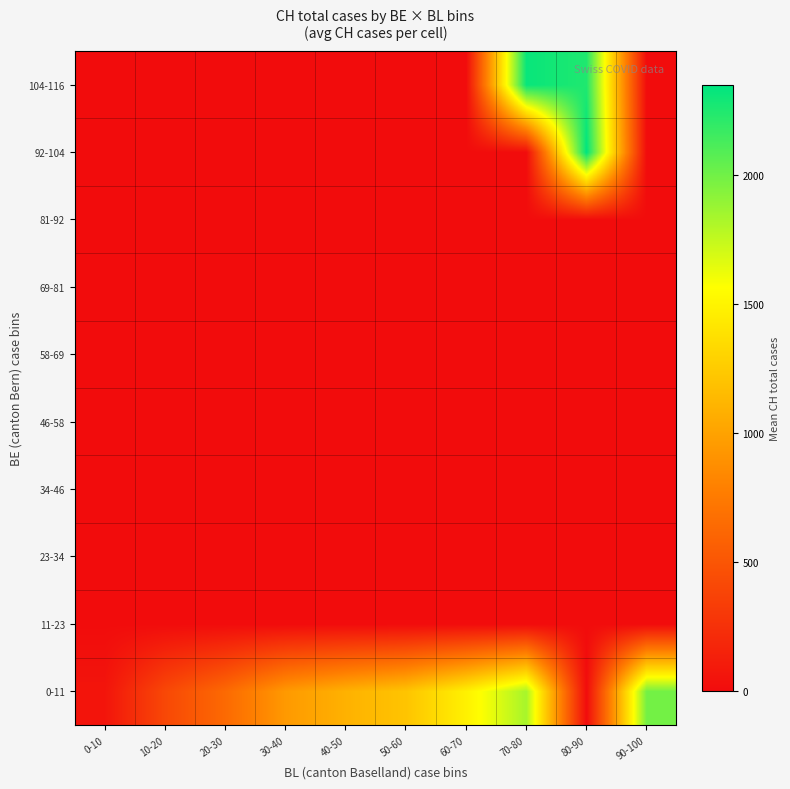

Reading left to right, transcribe all the data shown in this chart.

0-11: 0-10=58.8	10-20=406.5	20-30=637.0	30-40=946.0	40-50=1092.0	50-60=1208.0	60-70=1480.7	70-80=1834.5	80-90=0.0	90-100=1992.0
11-23: 0-10=0.0	10-20=0.0	20-30=0.0	30-40=0.0	40-50=0.0	50-60=0.0	60-70=0.0	70-80=0.0	80-90=0.0	90-100=0.0
23-34: 0-10=0.0	10-20=0.0	20-30=0.0	30-40=0.0	40-50=0.0	50-60=0.0	60-70=0.0	70-80=0.0	80-90=0.0	90-100=0.0
34-46: 0-10=0.0	10-20=0.0	20-30=0.0	30-40=0.0	40-50=0.0	50-60=0.0	60-70=0.0	70-80=0.0	80-90=0.0	90-100=0.0
46-58: 0-10=0.0	10-20=0.0	20-30=0.0	30-40=0.0	40-50=0.0	50-60=0.0	60-70=0.0	70-80=0.0	80-90=0.0	90-100=0.0
58-69: 0-10=0.0	10-20=0.0	20-30=0.0	30-40=0.0	40-50=0.0	50-60=0.0	60-70=0.0	70-80=0.0	80-90=0.0	90-100=0.0
69-81: 0-10=0.0	10-20=0.0	20-30=0.0	30-40=0.0	40-50=0.0	50-60=0.0	60-70=0.0	70-80=0.0	80-90=0.0	90-100=0.0
81-92: 0-10=0.0	10-20=0.0	20-30=0.0	30-40=0.0	40-50=0.0	50-60=0.0	60-70=0.0	70-80=0.0	80-90=0.0	90-100=0.0
92-104: 0-10=0.0	10-20=0.0	20-30=0.0	30-40=0.0	40-50=0.0	50-60=0.0	60-70=0.0	70-80=0.0	80-90=2349.0	90-100=0.0
104-116: 0-10=0.0	10-20=0.0	20-30=0.0	30-40=0.0	40-50=0.0	50-60=0.0	60-70=0.0	70-80=2320.0	80-90=2249.5	90-100=0.0